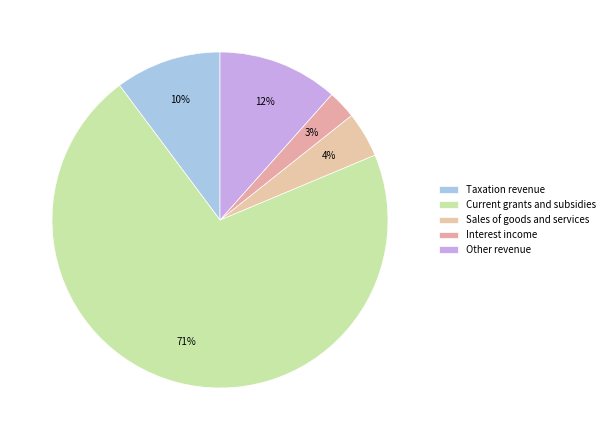

Which category has the biggest portion of the pie?

Current grants and subsidies